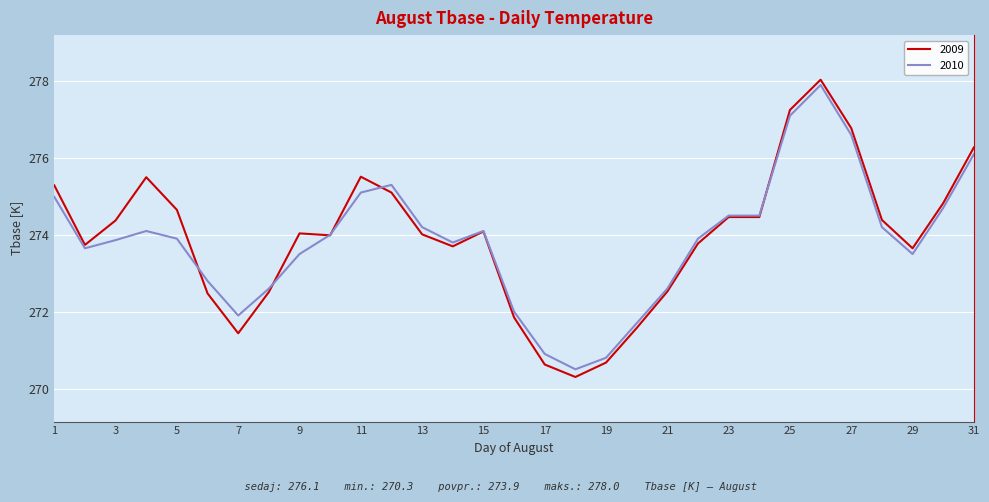

Which series has the largest range (max minus min)?

2009